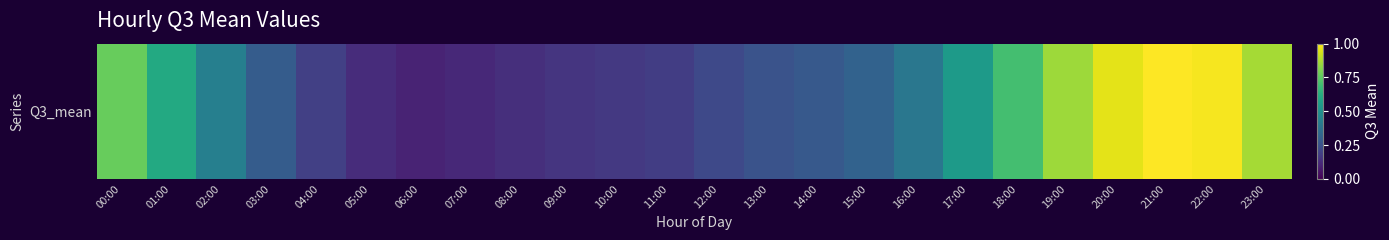

What is the maximum value shown in the chart?

1.0